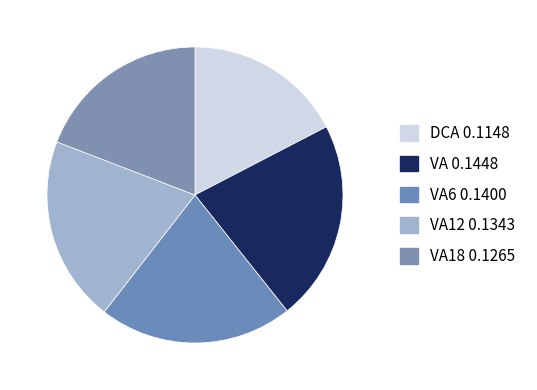

Count the number of slices in the pie.

5